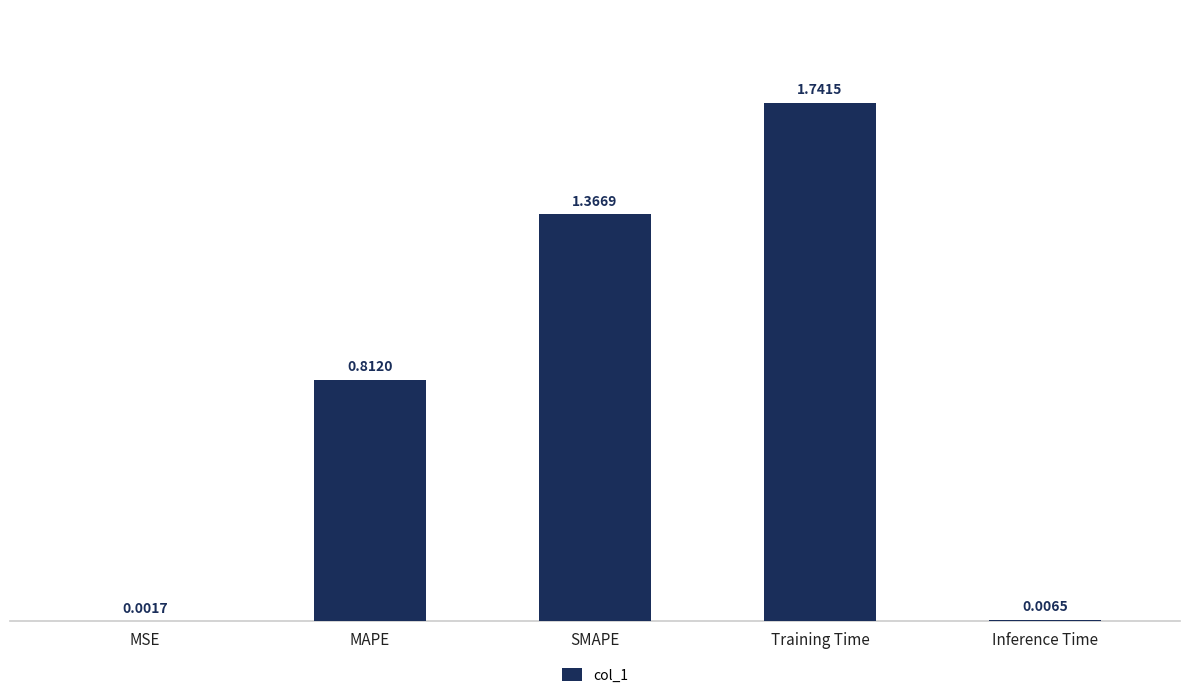

What is the change in value from MAPE to SMAPE?

+0.6